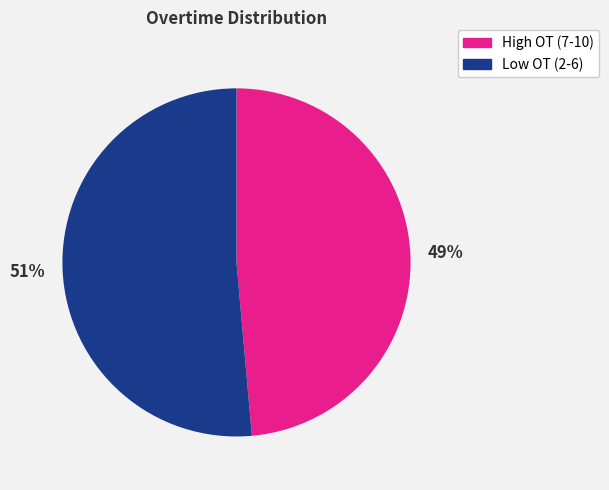

Is there a majority slice in this chart?

Yes